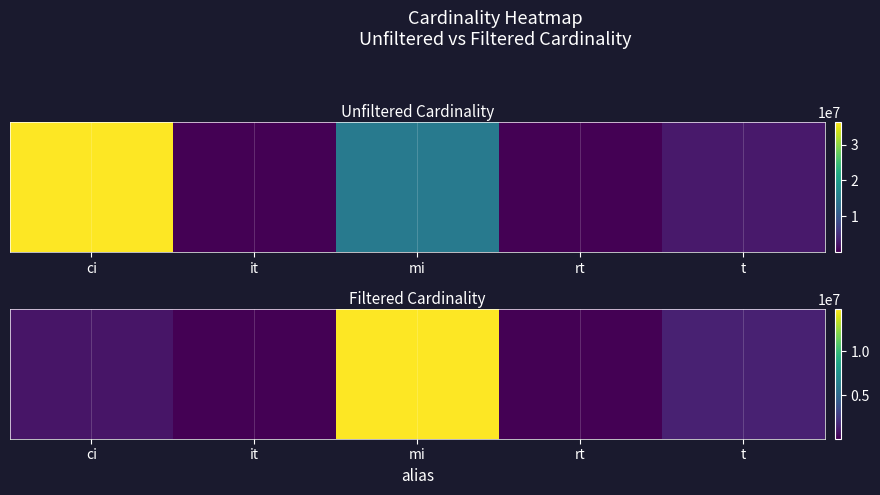

What is the sum of all values?

17084652